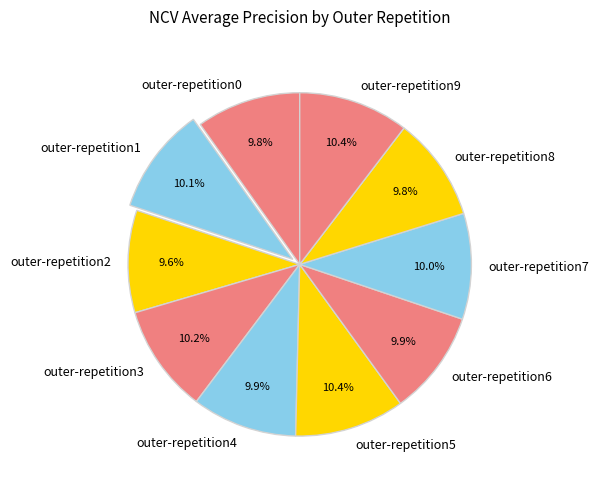

Does outer-repetition9 represent more than half of the total?

No